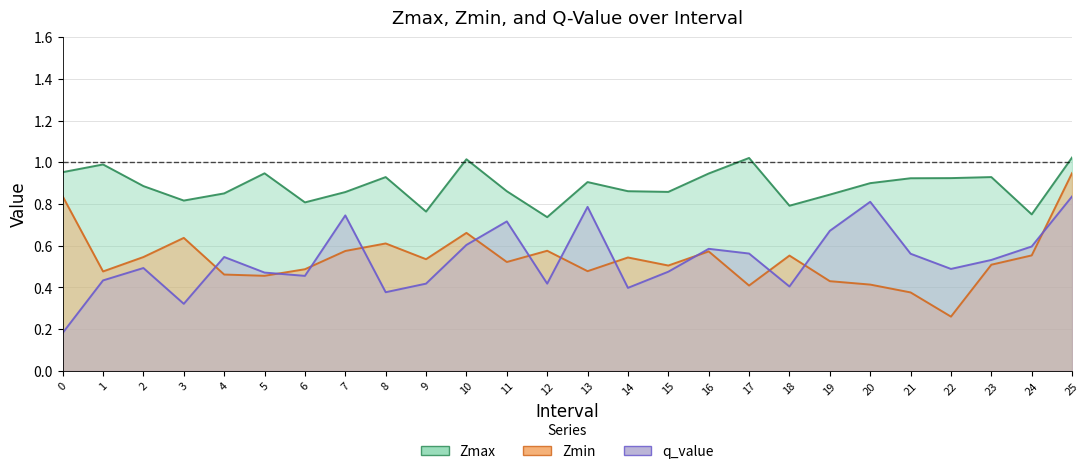

The Zmax series shows 0.6 at 22. True or false?

False